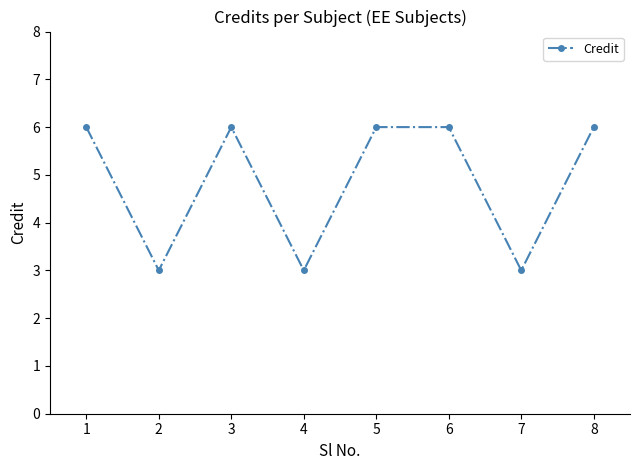

True or false: the data shows 11 at 8.

False